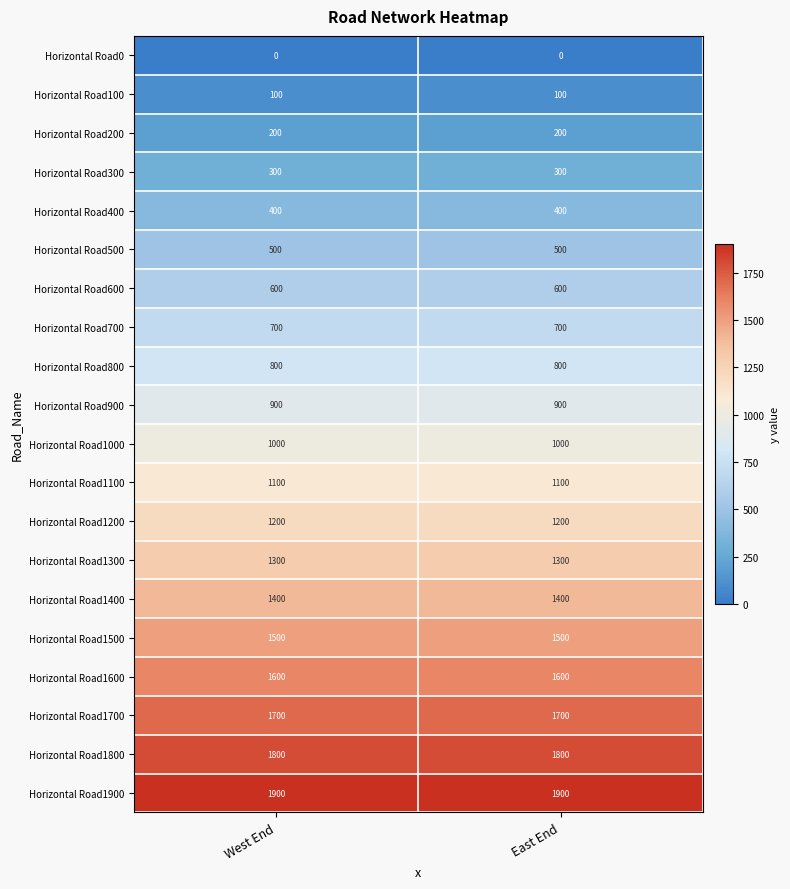

What is the spread (max minus min) of values at East End?

1900